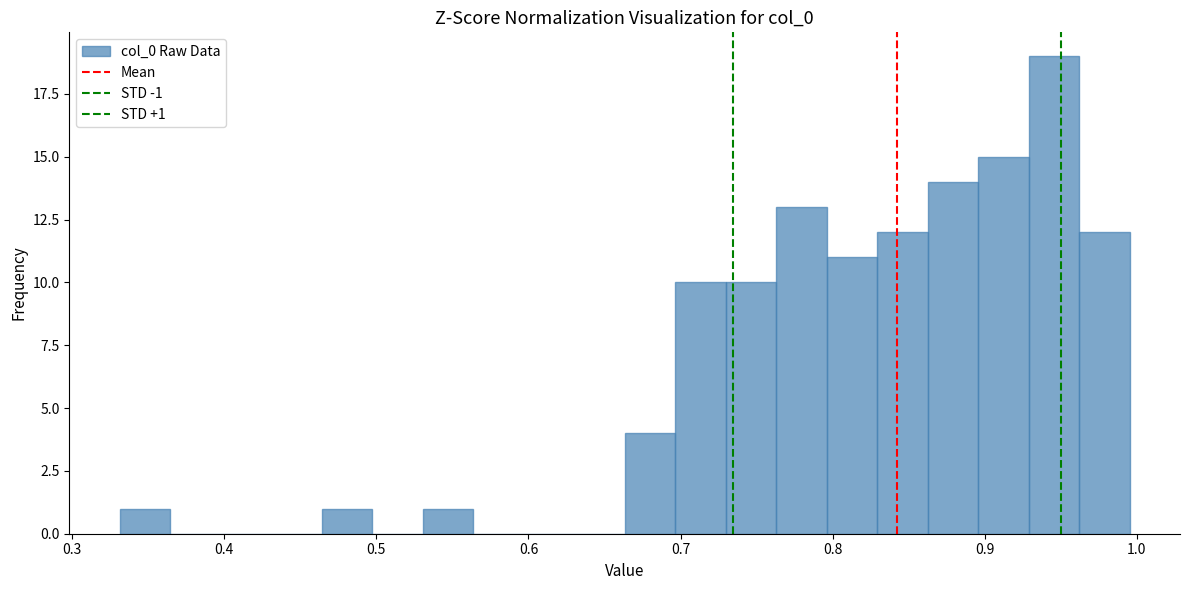

Around what value on the x-axis is the tallest bar? Give the approximate position of its centre, as read against the axis.

0.95